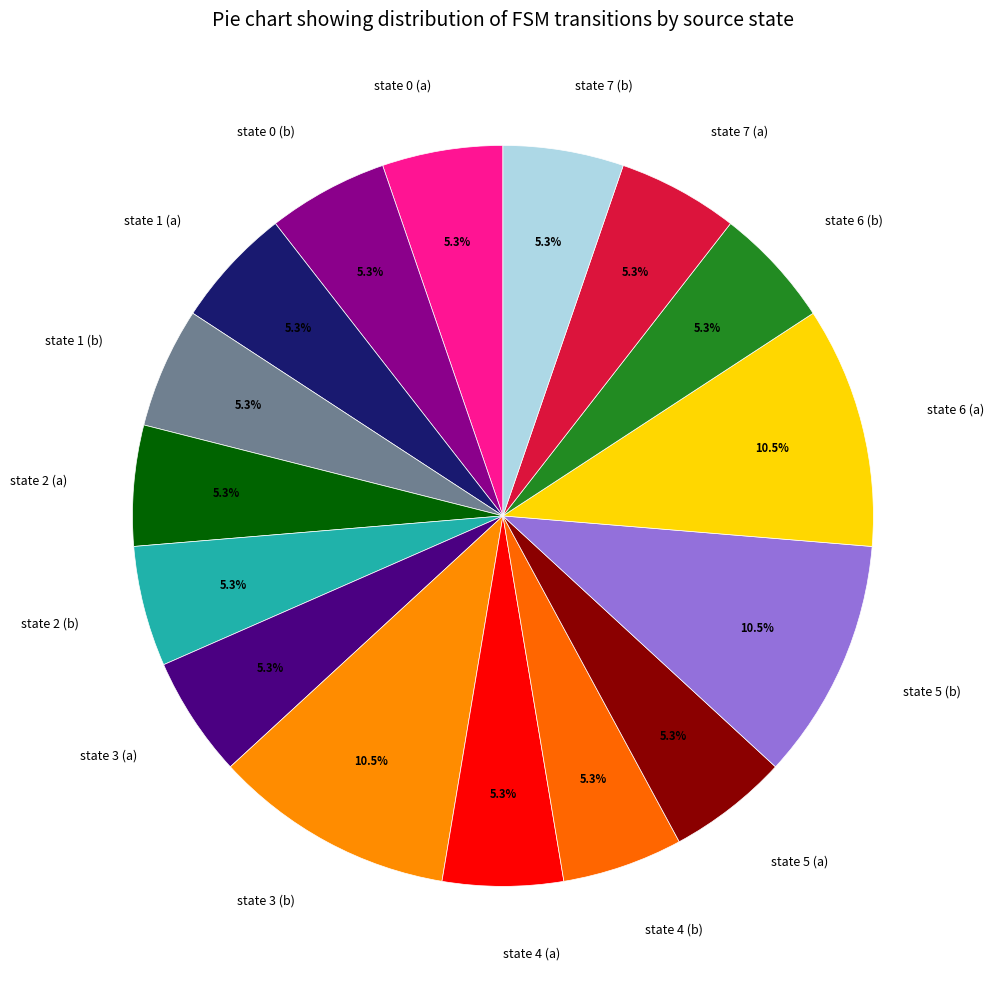

To the nearest percent, what portion does state 3 (a) represent?

5%